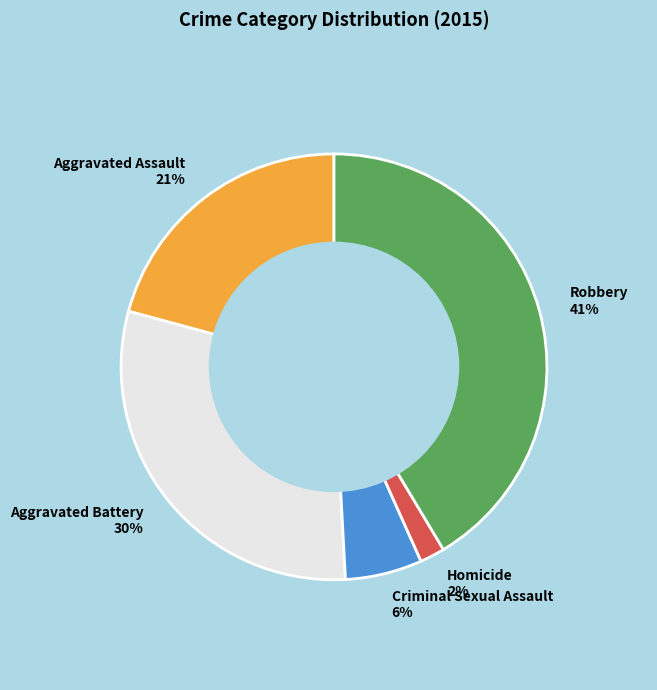

Rank the categories by value from highest to lowest.

Robbery, Aggravated Battery, Aggravated Assault, Criminal Sexual Assault, Homicide